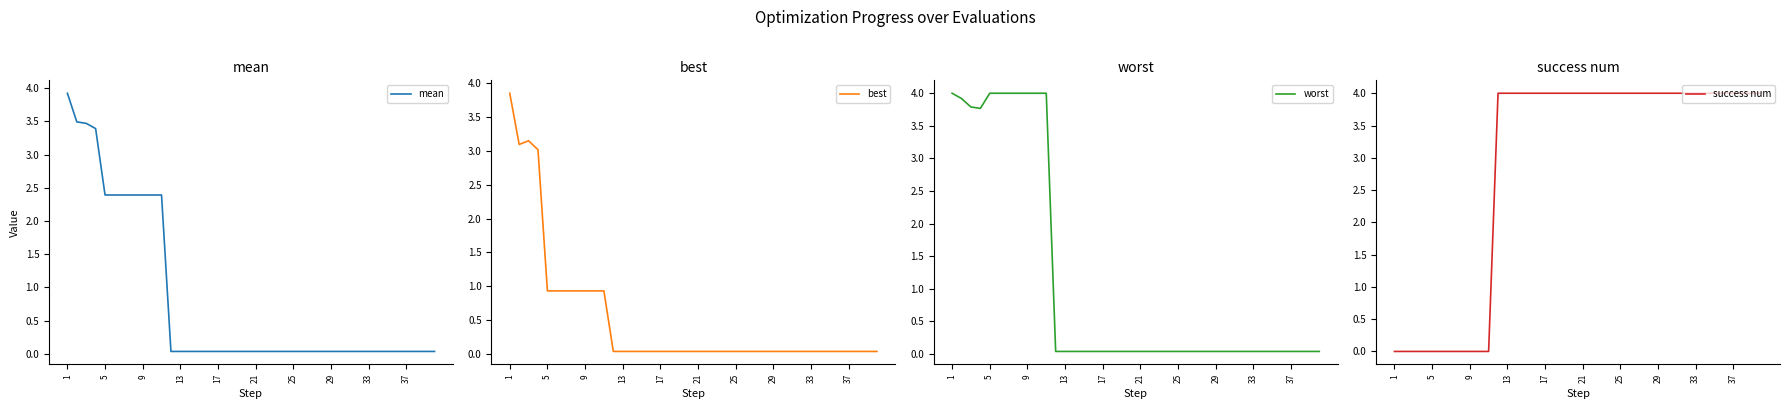

True or false: worst and best intersect in this chart.

False